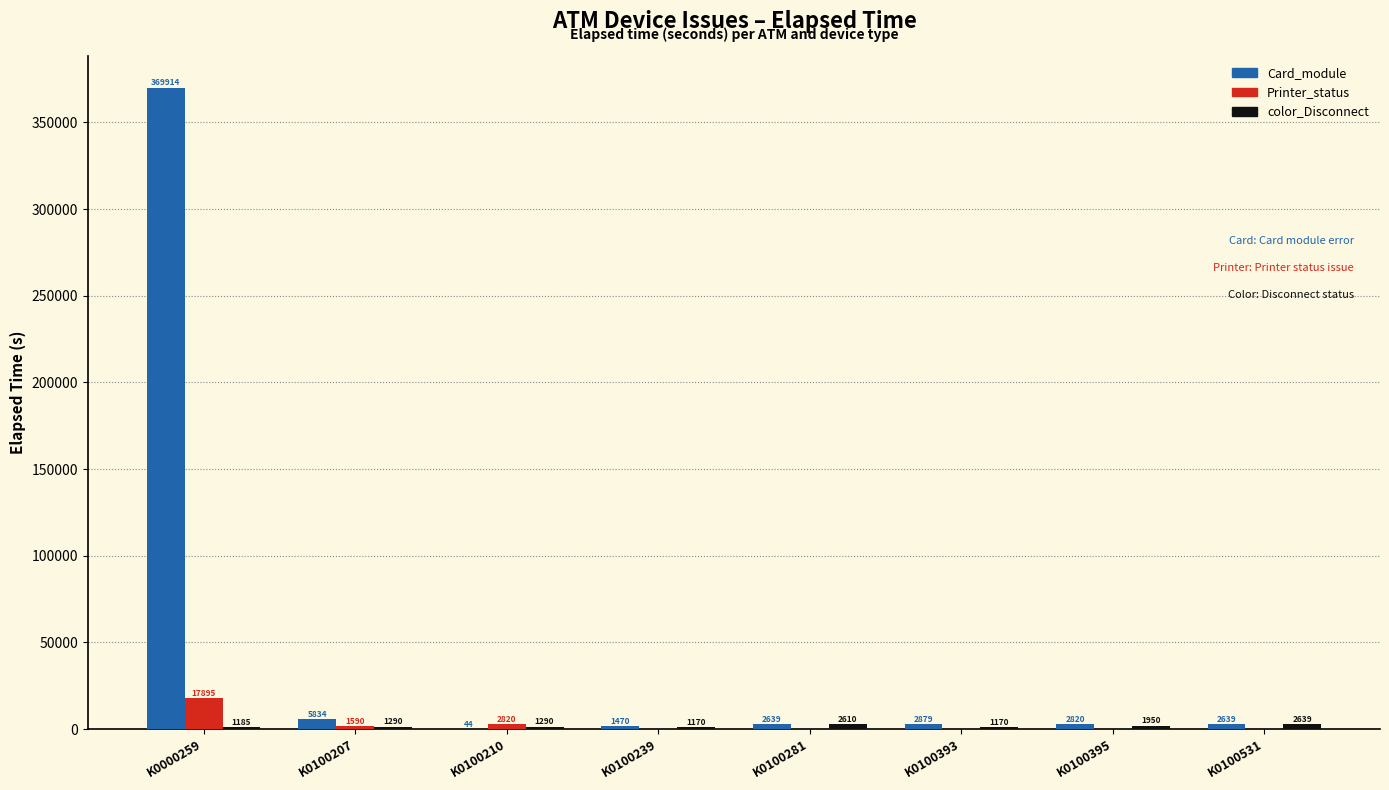

Between K0100210 and K0100281, which series saw the biggest shift?

Printer_status